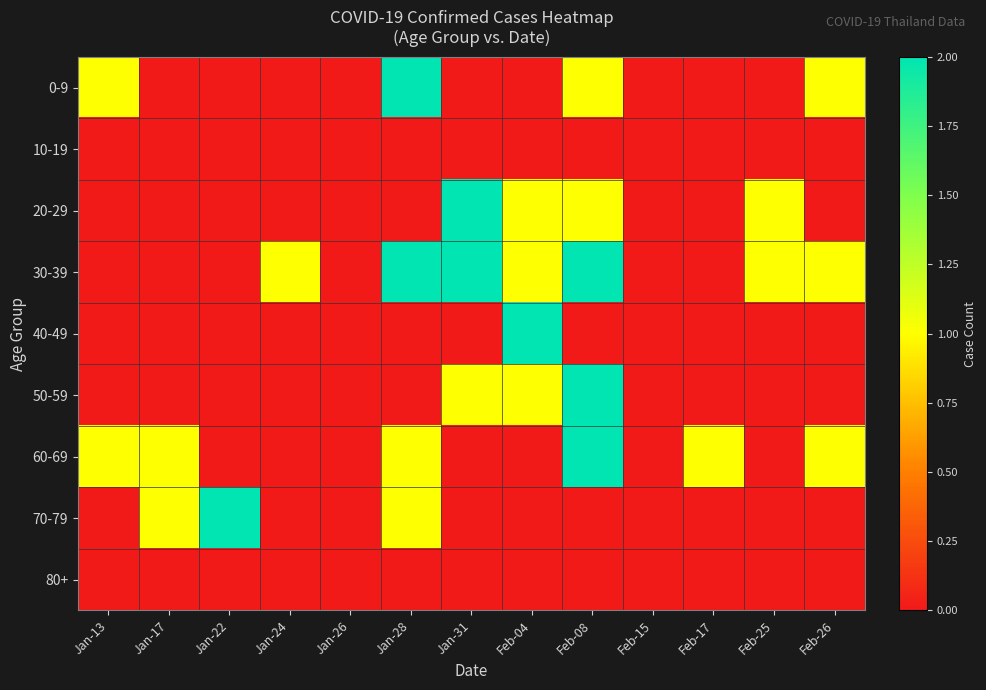

How many series are shown in this chart?

9